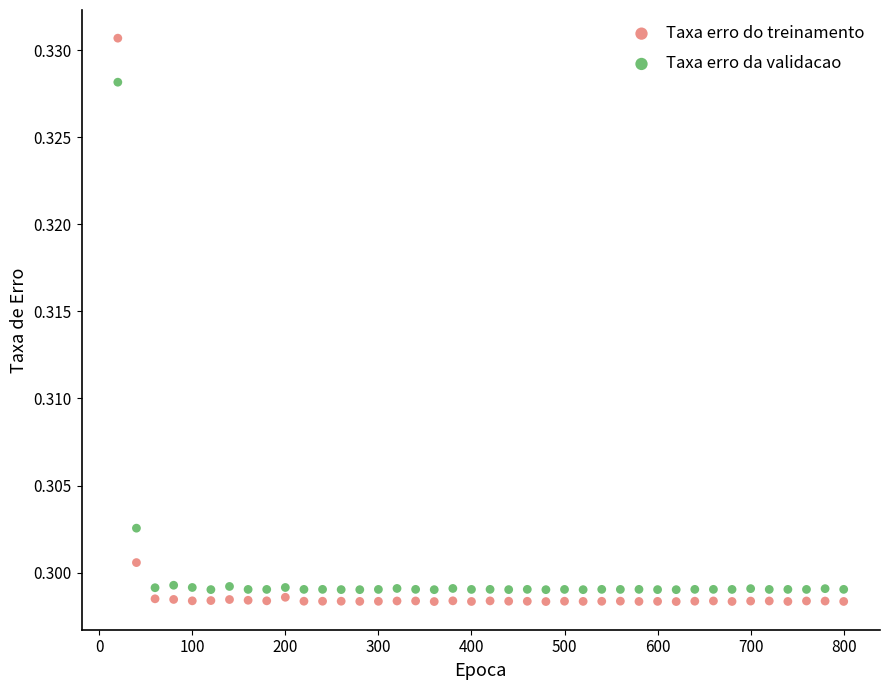

Across all data points, what is the range of X values (max minus min)?

780.0